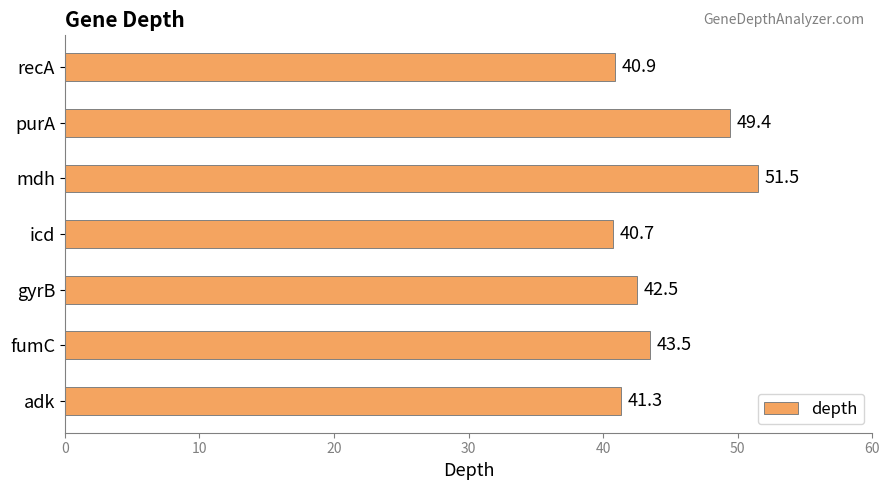

What is the change in value from adk to icd?

-0.6